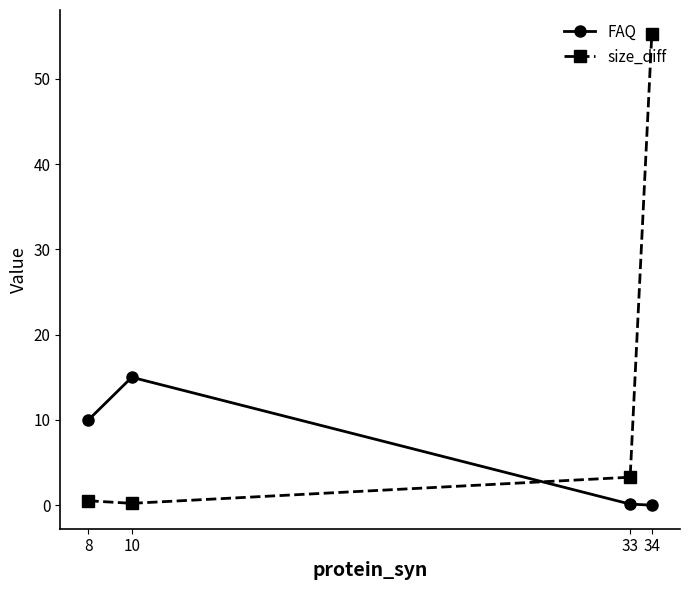

At which label does size_diff first exceed 3?

33